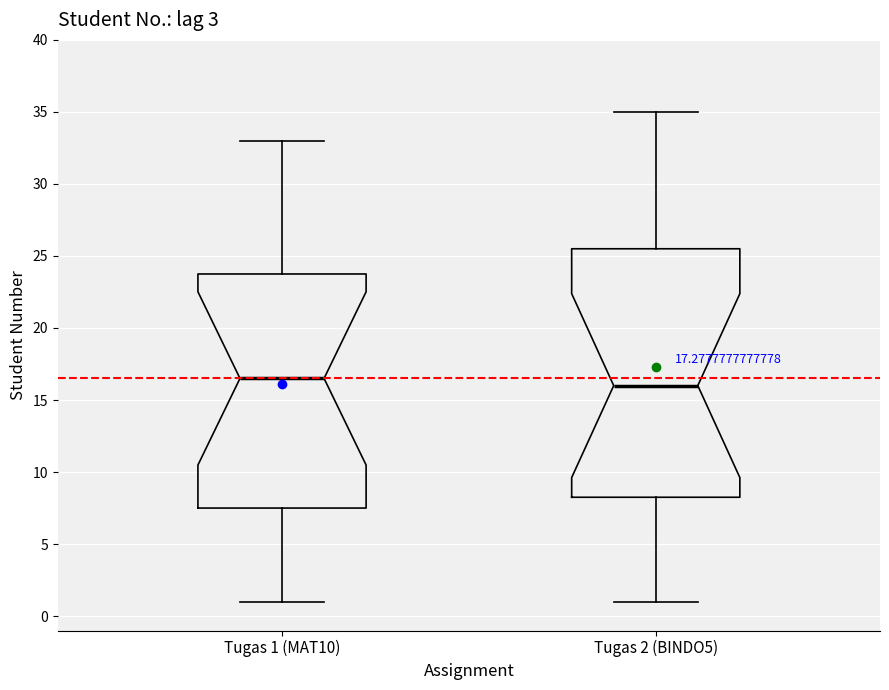

Which box has the highest median line?

Tugas 1 (MAT10)